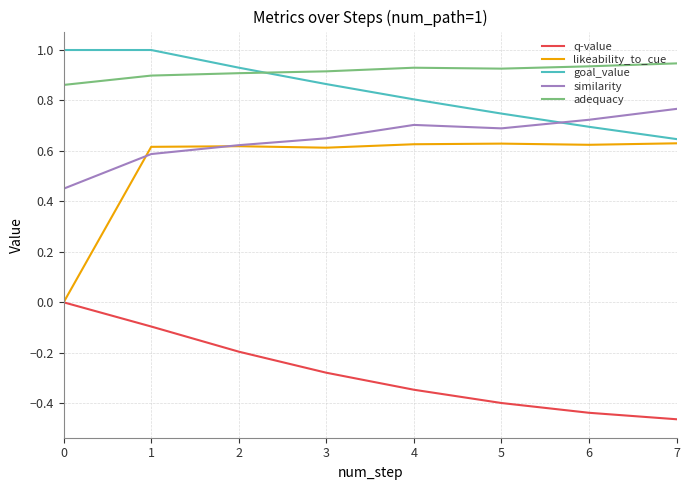

Which series ends up on top after the final intersection of goal_value and adequacy?

adequacy